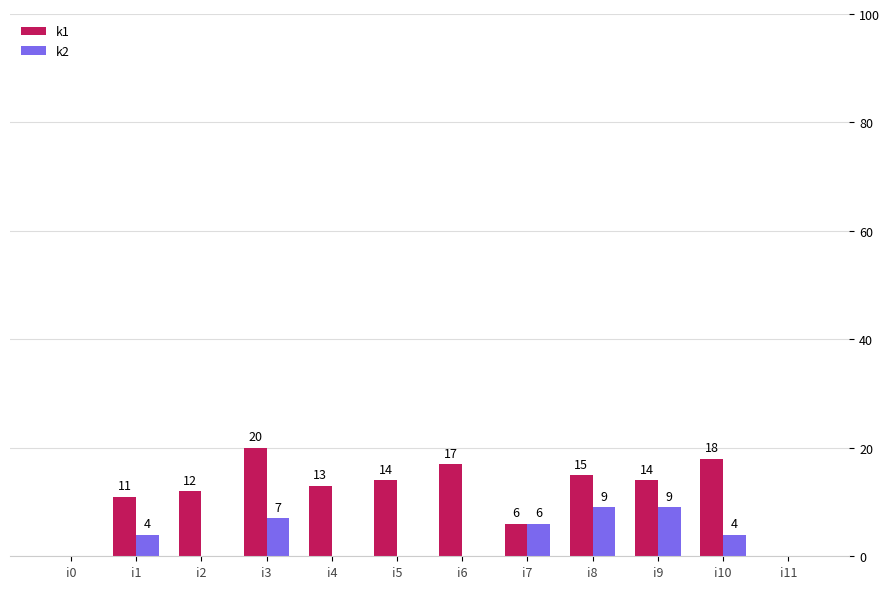

Which category has the highest value in the k1 series?

i3